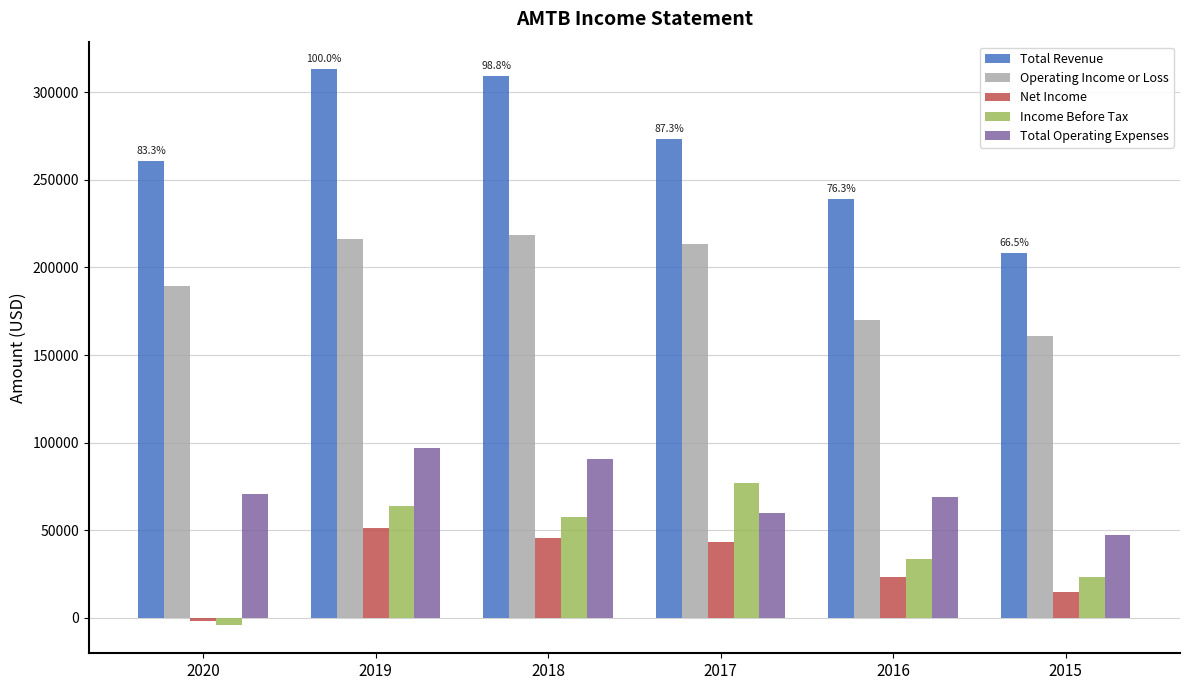

True or false: Operating Income or Loss has a value of 119865 at 2018.

False